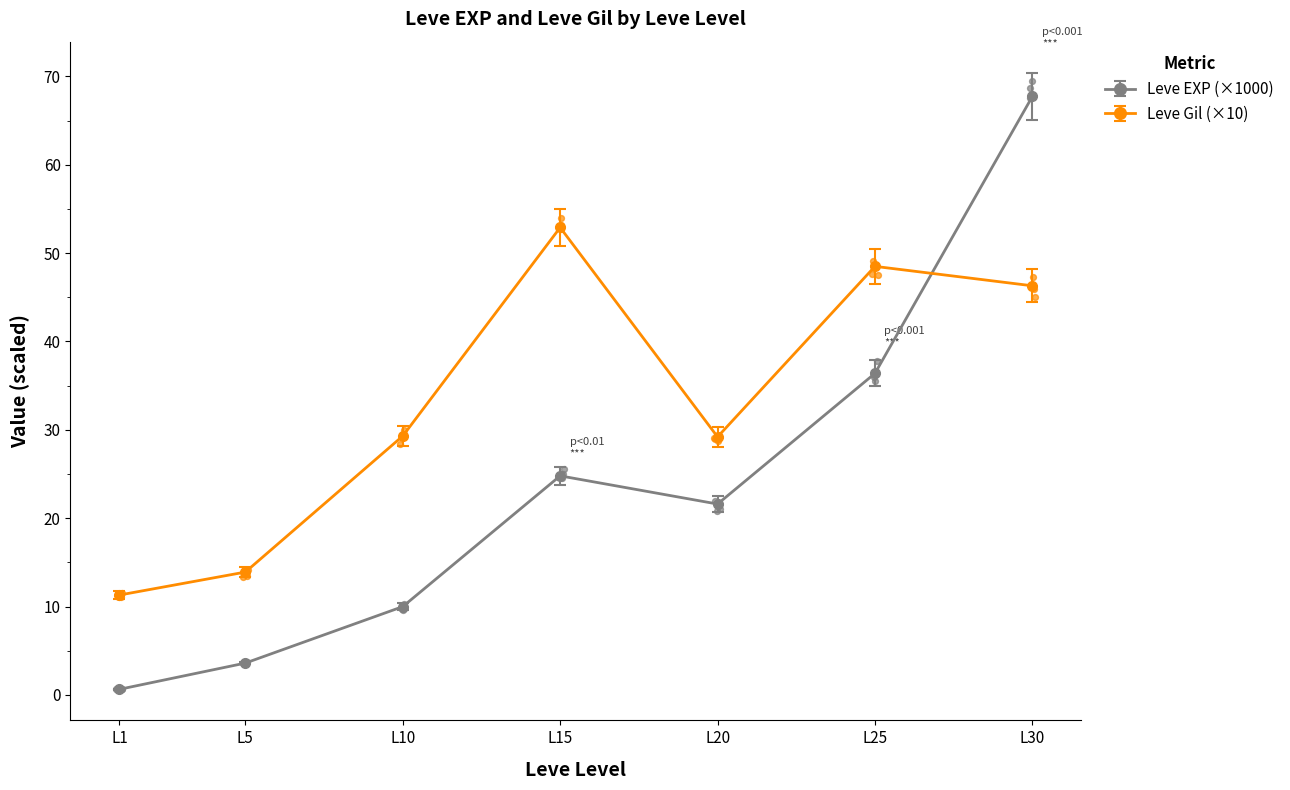

Which series has the widest spread of Y values?

Leve EXP